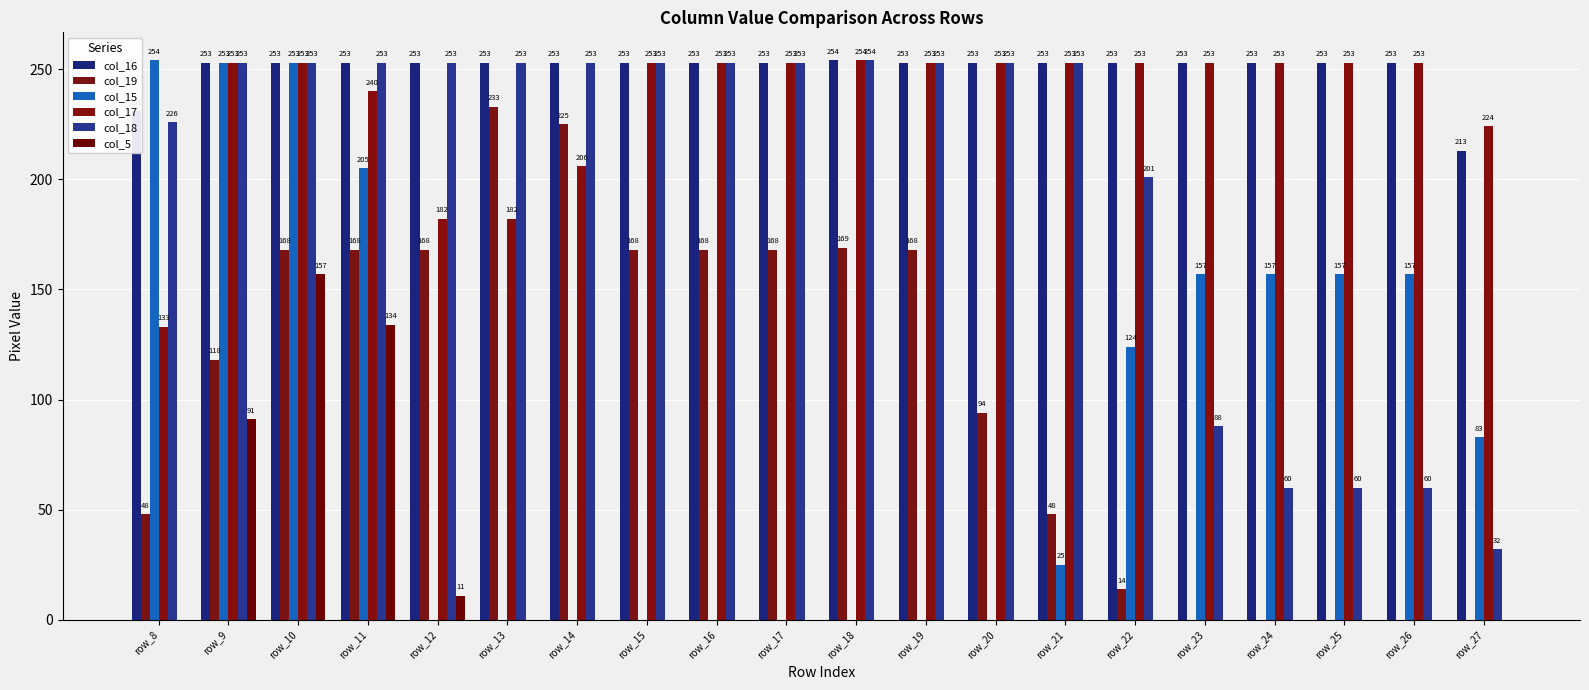

How many groups of bars are there?

20